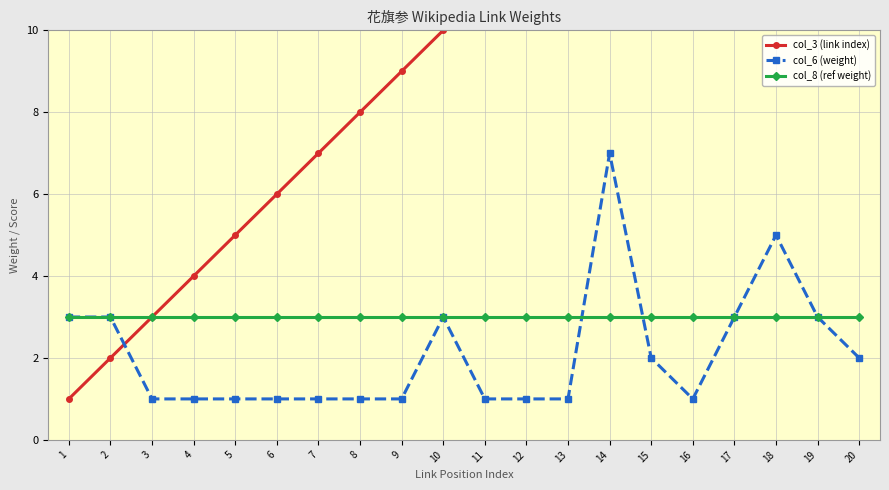

Between 5 and 7, which series saw the biggest shift?

col_3 (link index)